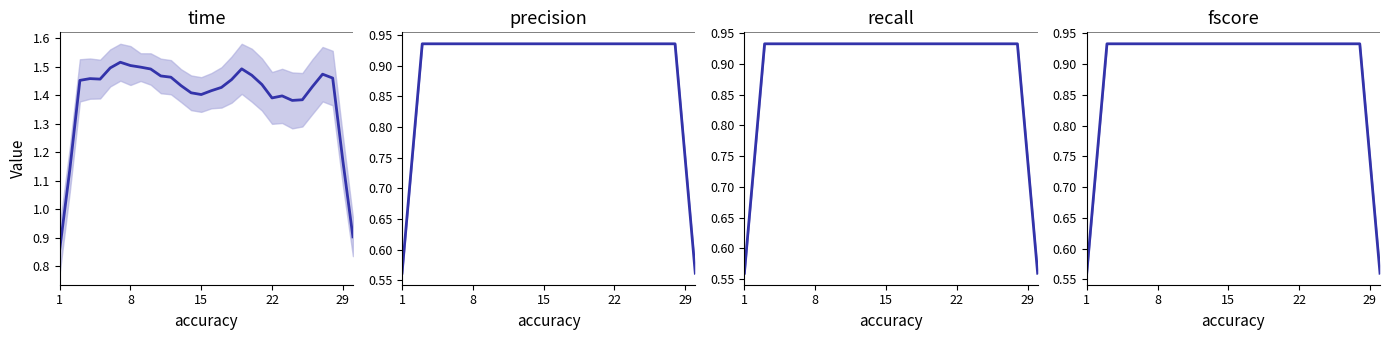

True or false: fscore has a value of 0.5 at 10.

False